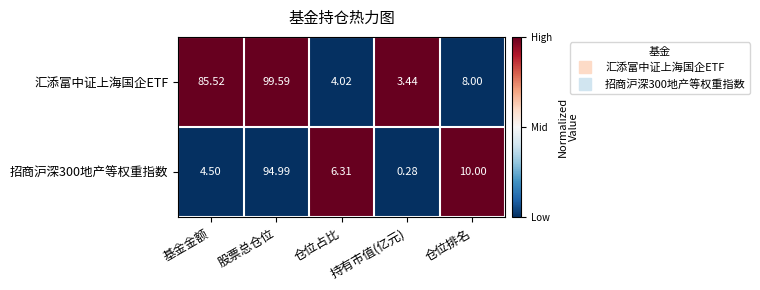

Where does the 汇添富中证上海国企ETF series first go above 8?

基金金额